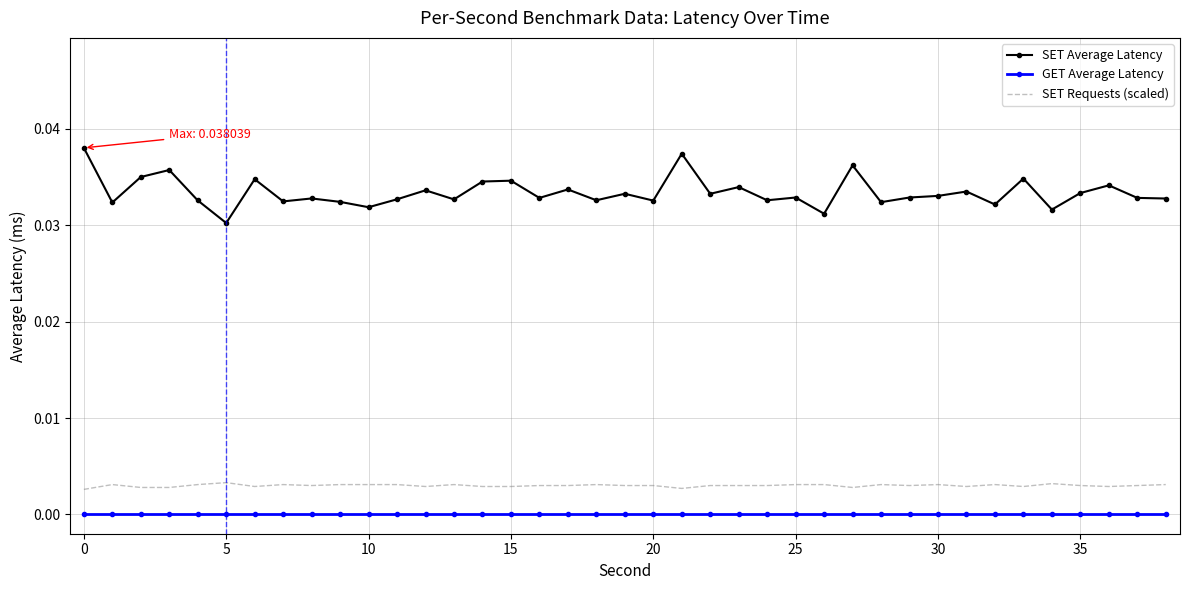

Which series has the largest total across all categories?

SET Average Latency